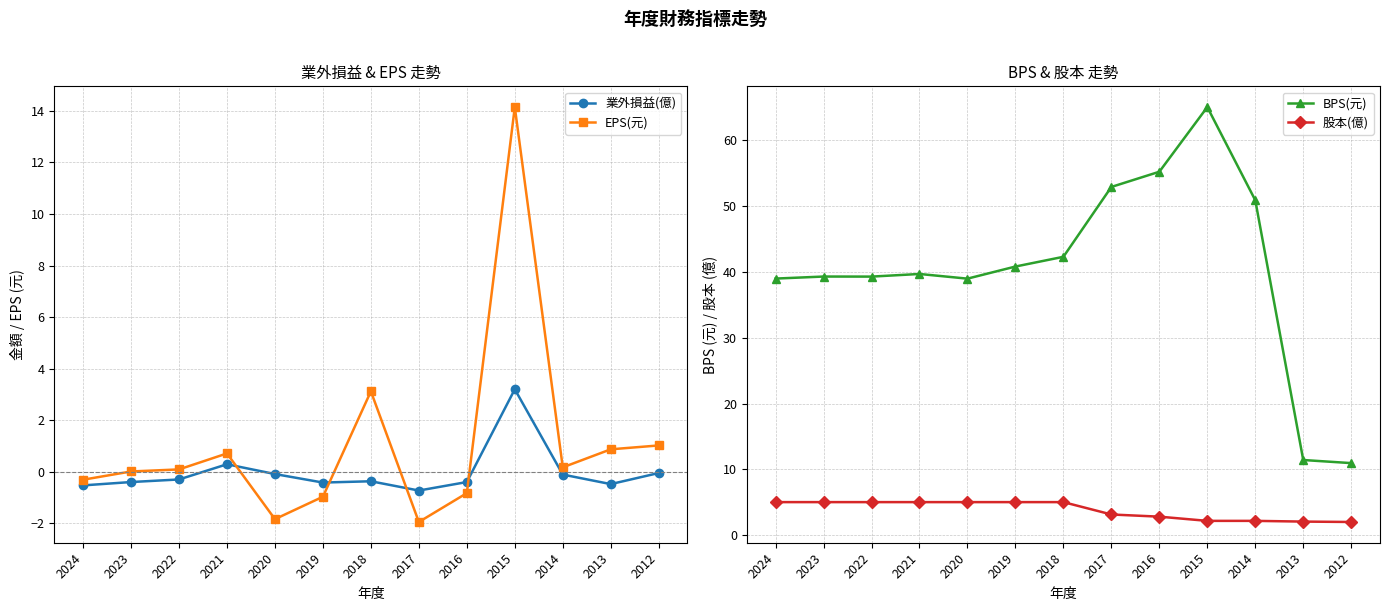

Which label corresponds to the smallest value in the chart?

2017